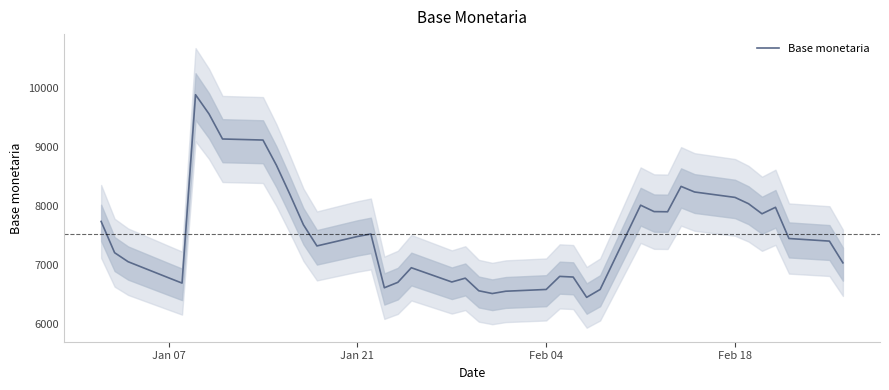

What is the value of the 39th point from the left?

7404